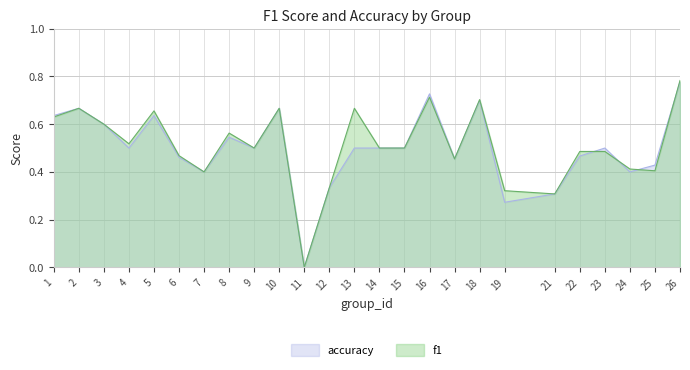

The value of f1 at 4 is 0.3. True or false?

False